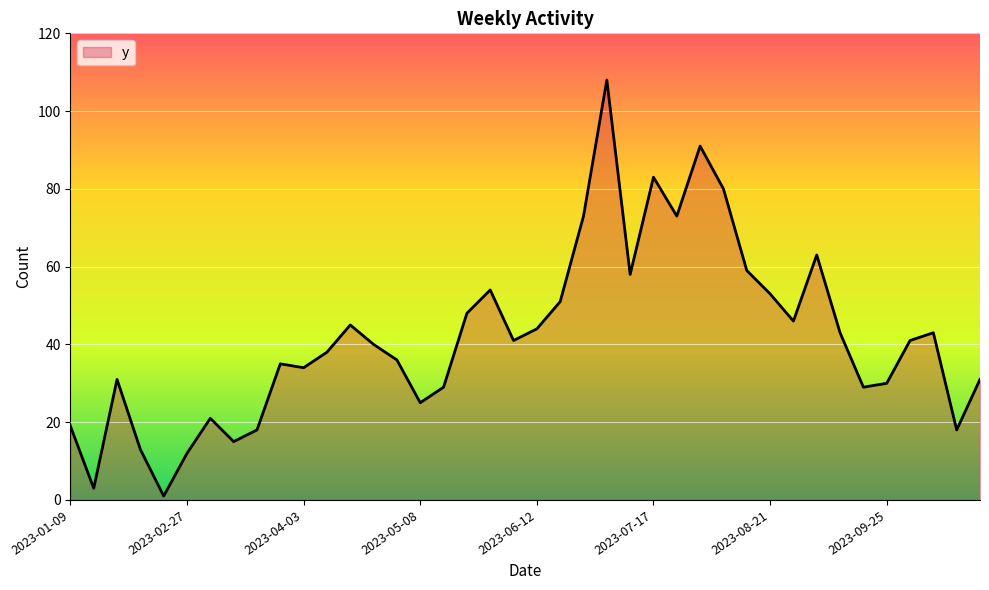

What is the greatest value displayed?

108